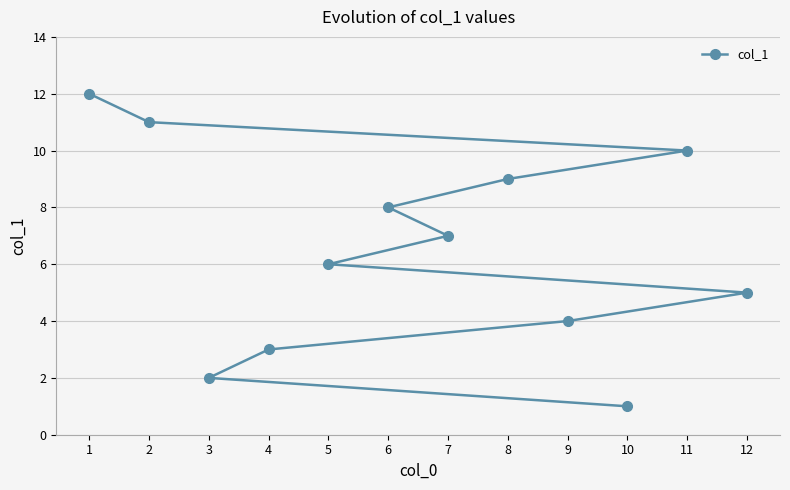

Which category has the highest value across all series?

1